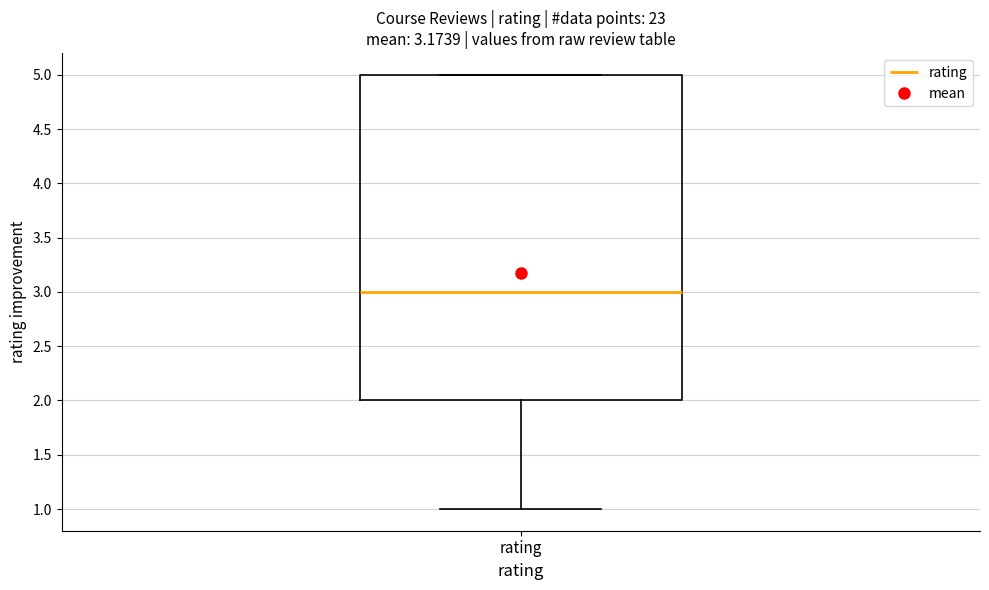

Transcribe this box plot: give where the median line is, the range the box spans, and where the two whiskers end, as read against the y-axis. The values are not printed on the chart, so give them approximately, as read against the axis.

median 3, box 2 to 5, whiskers 1 to 5